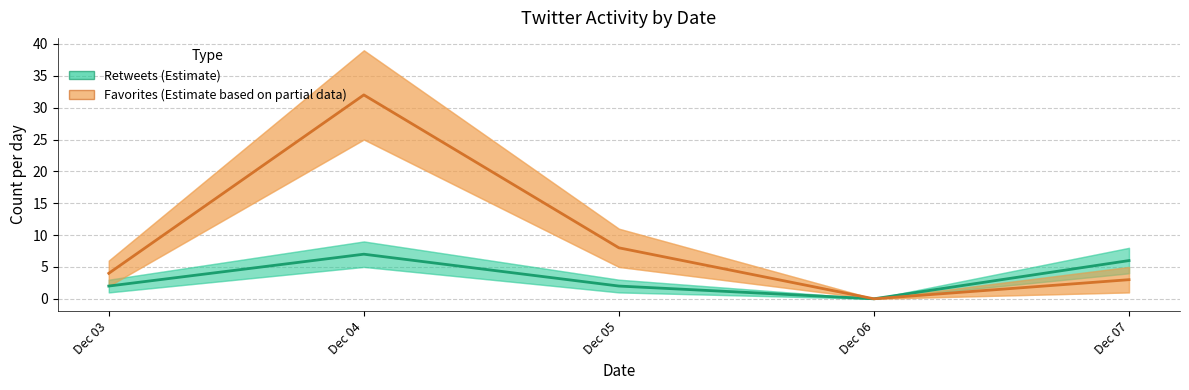

The value of Retweets (Estimate) at Dec 03 is 1. True or false?

False